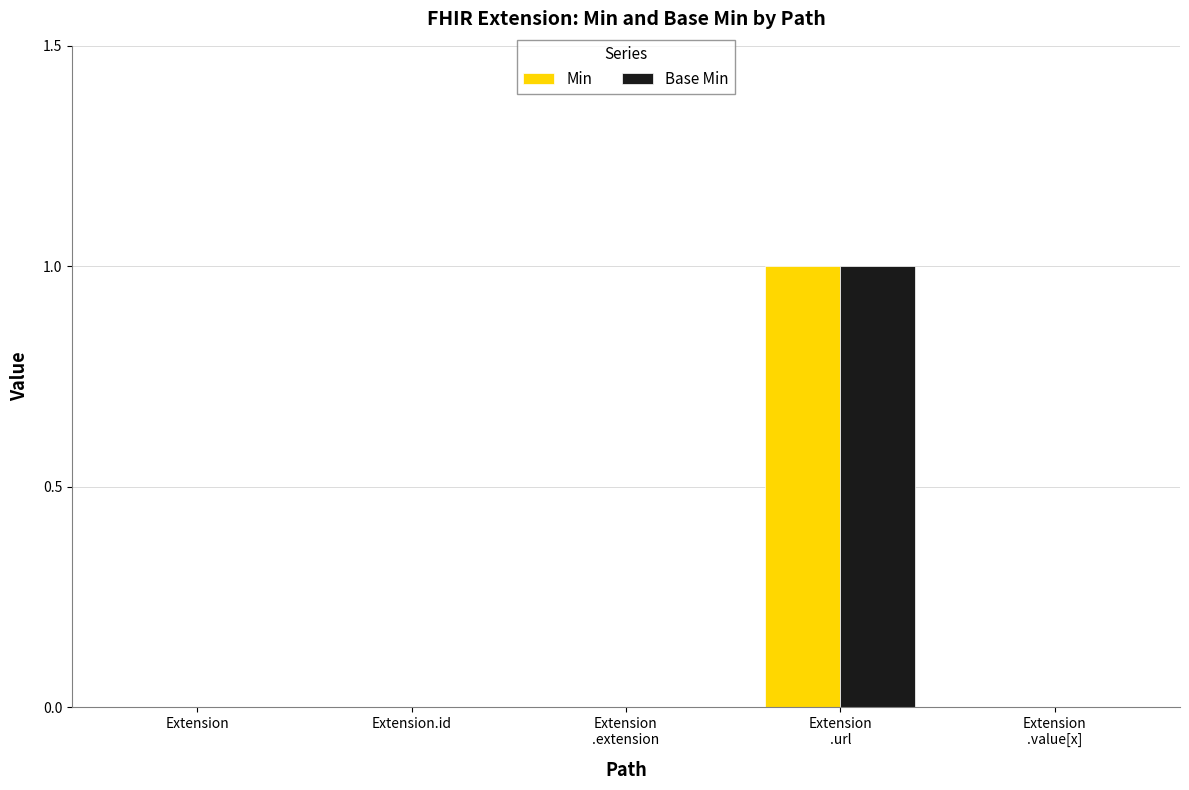

The value of Base Min at Extension is 0. True or false?

True